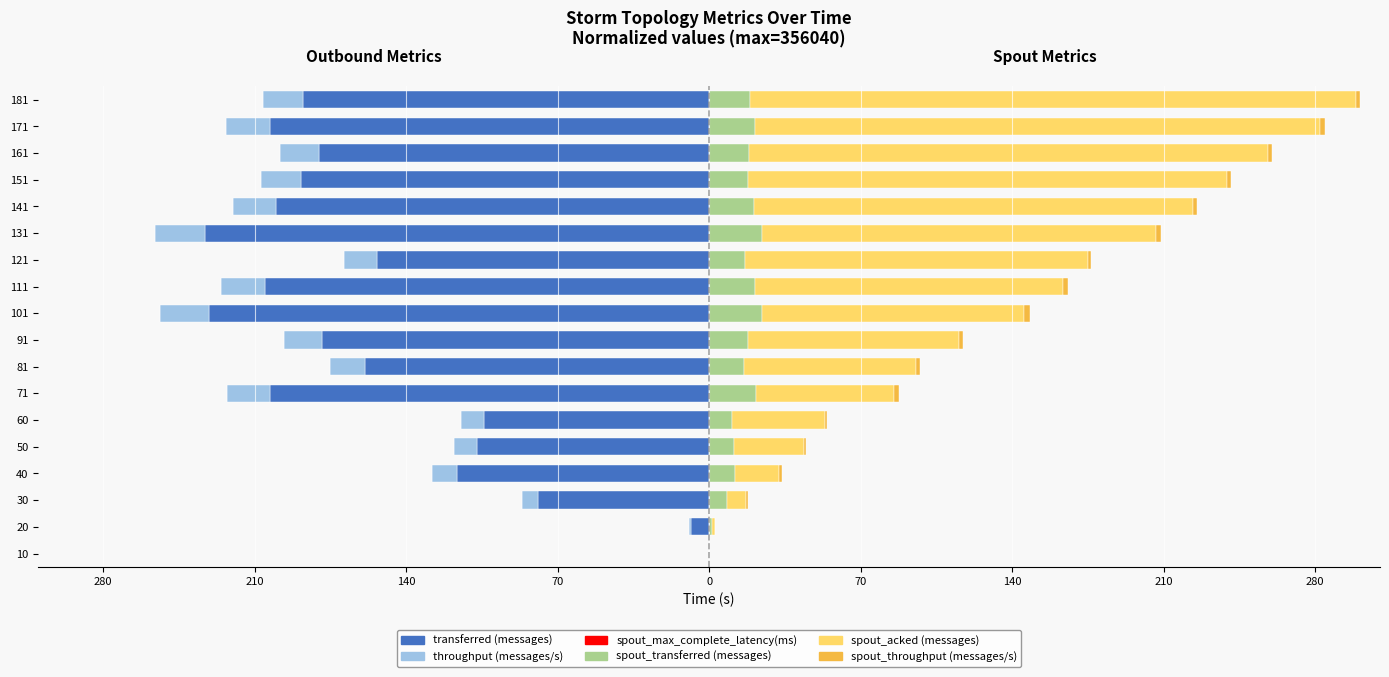

What is the difference between the maximum and minimum values in the spout_transferred (messages) series?

24.5